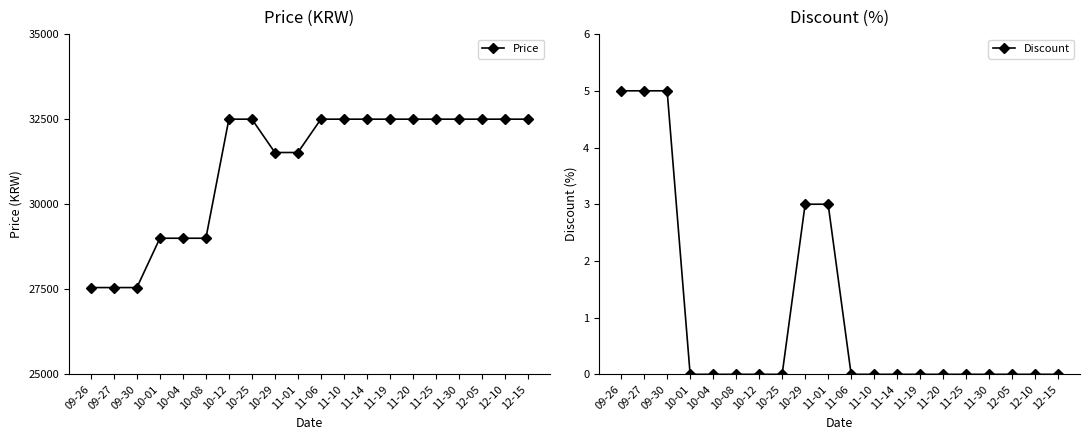

How many distinct data groups are displayed?

2